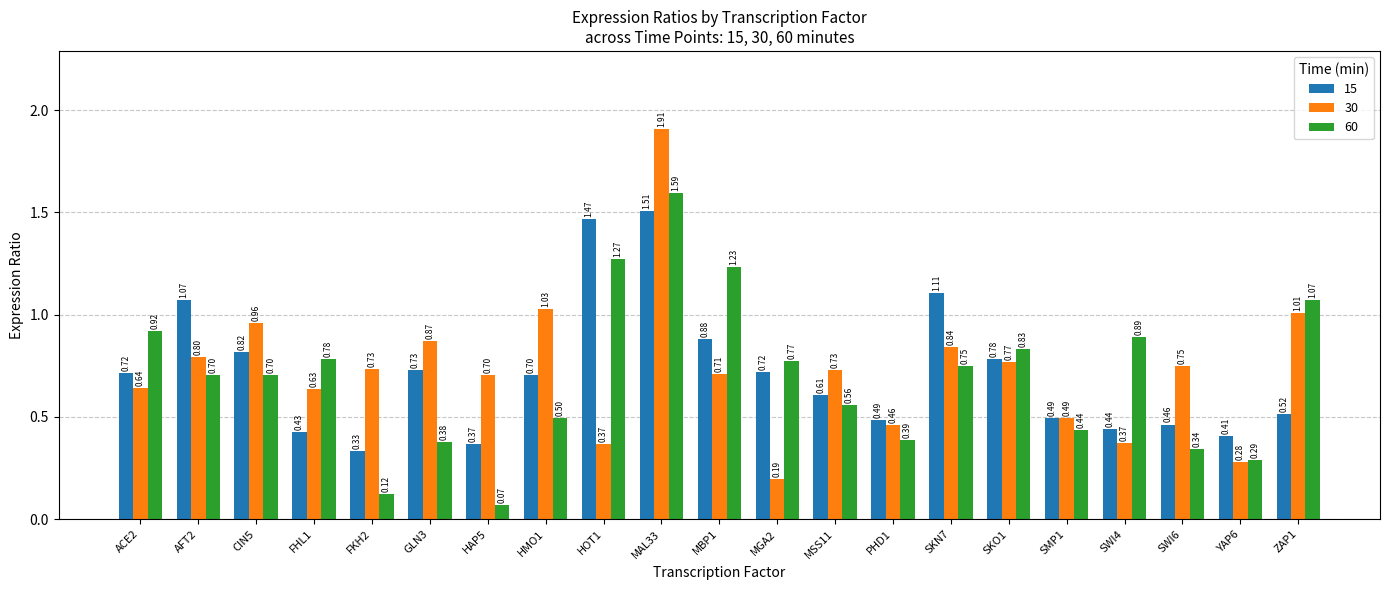

Which series has the largest range (max minus min)?

30